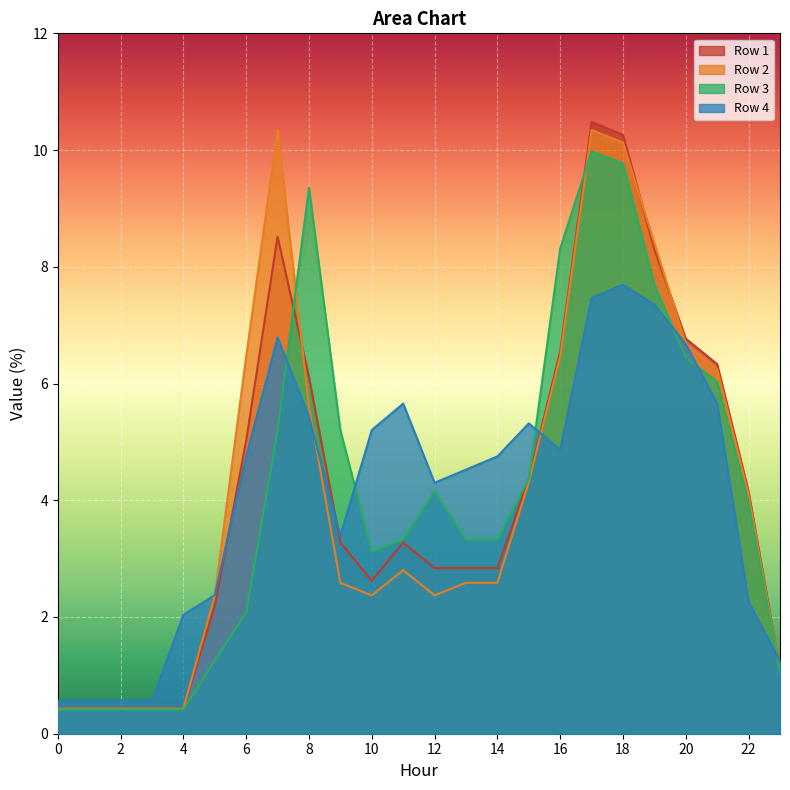

How many values in the Row 3 series are below 3?

8